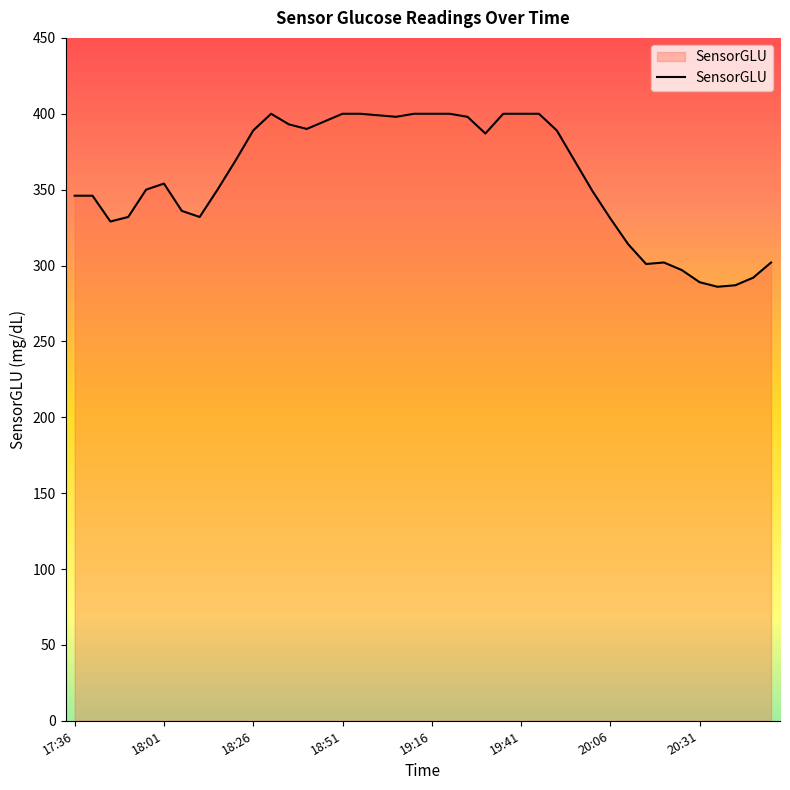

What is the maximum value shown in the chart?

400